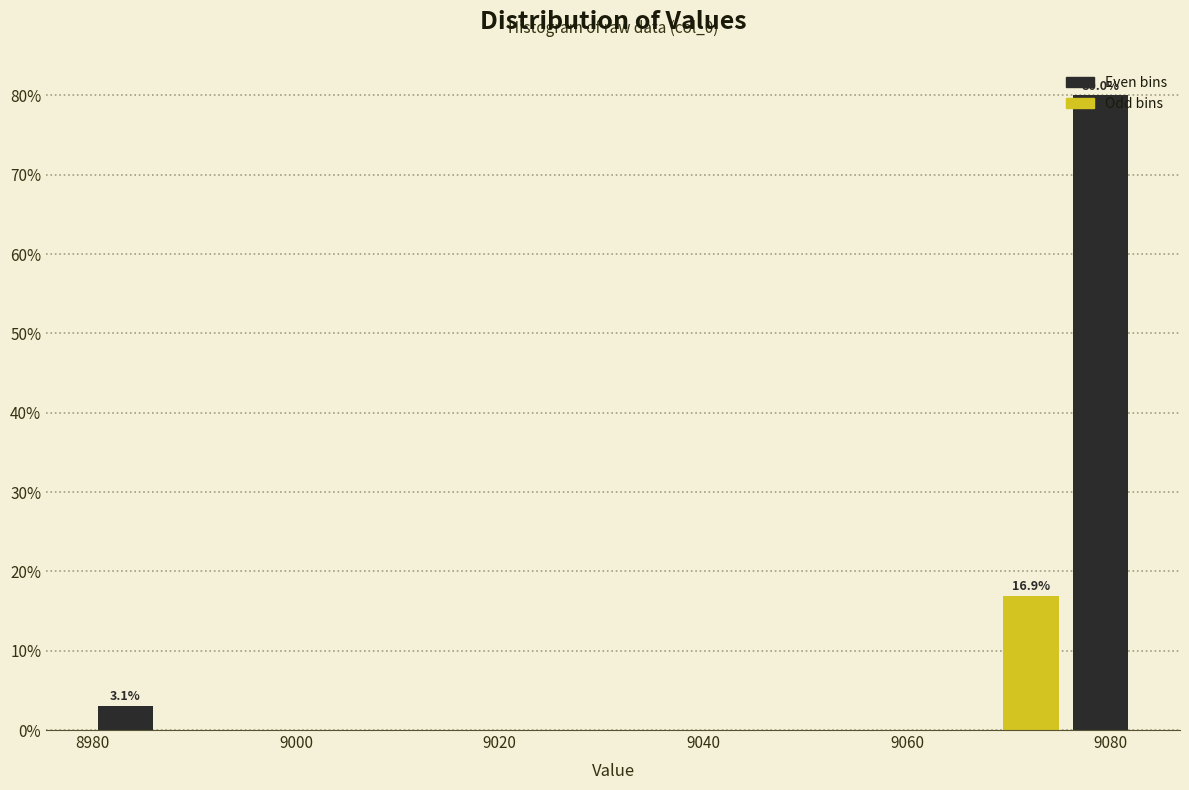

Read against the x-axis, roughly where is the centre of the tallest bar?

9080